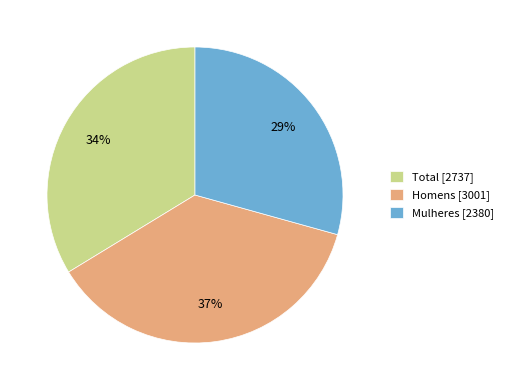

Which slice is the smallest?

Mulheres